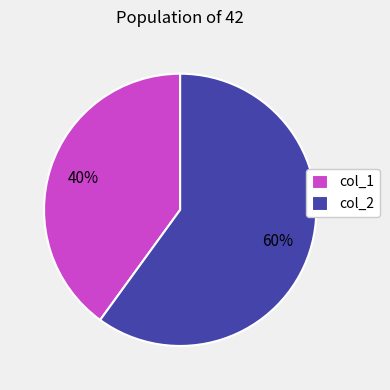

Count the number of slices in the pie.

2